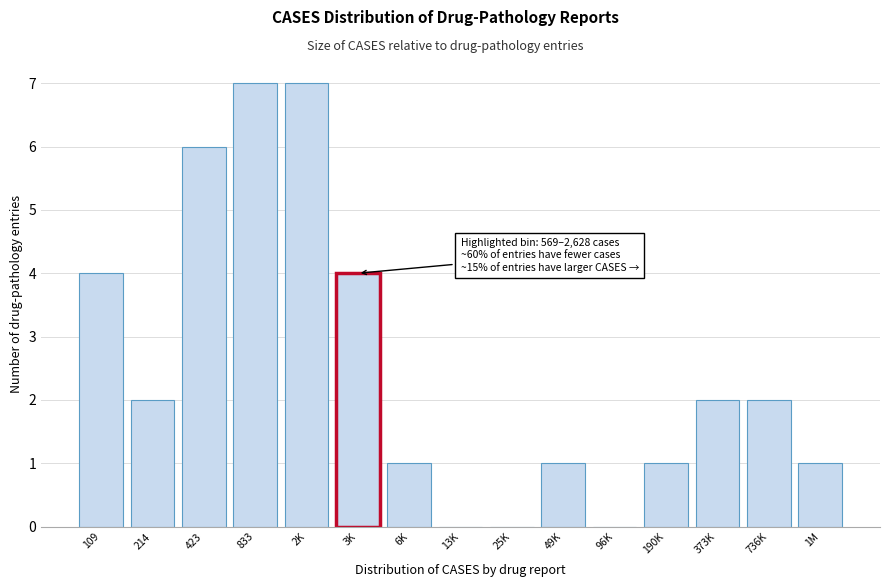

Reading left to right, list all the values displayed in this chart.

109=4	214=2	423=6	833=7	2K=7	3K=4	6K=1	13K=0	25K=0	49K=1	96K=0	190K=1	373K=2	736K=2	1M=1